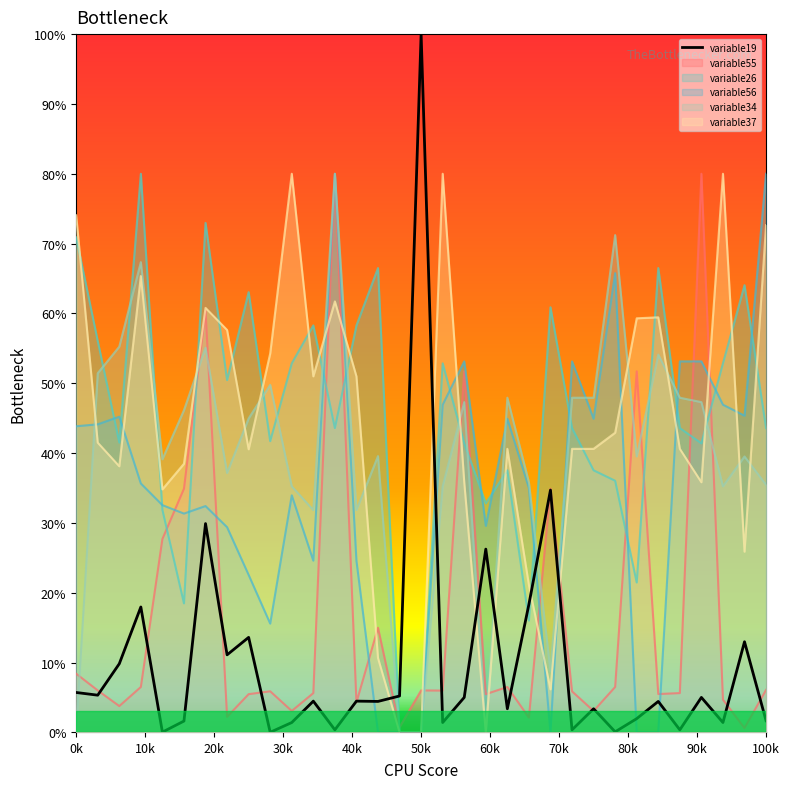

Is it true that variable19 equals 10.9 at C64?

False